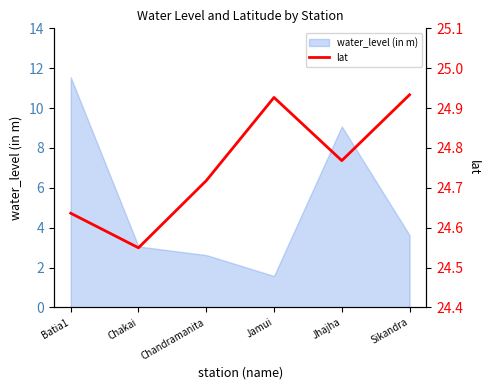

What is the difference between the second highest and second lowest values?

0.3